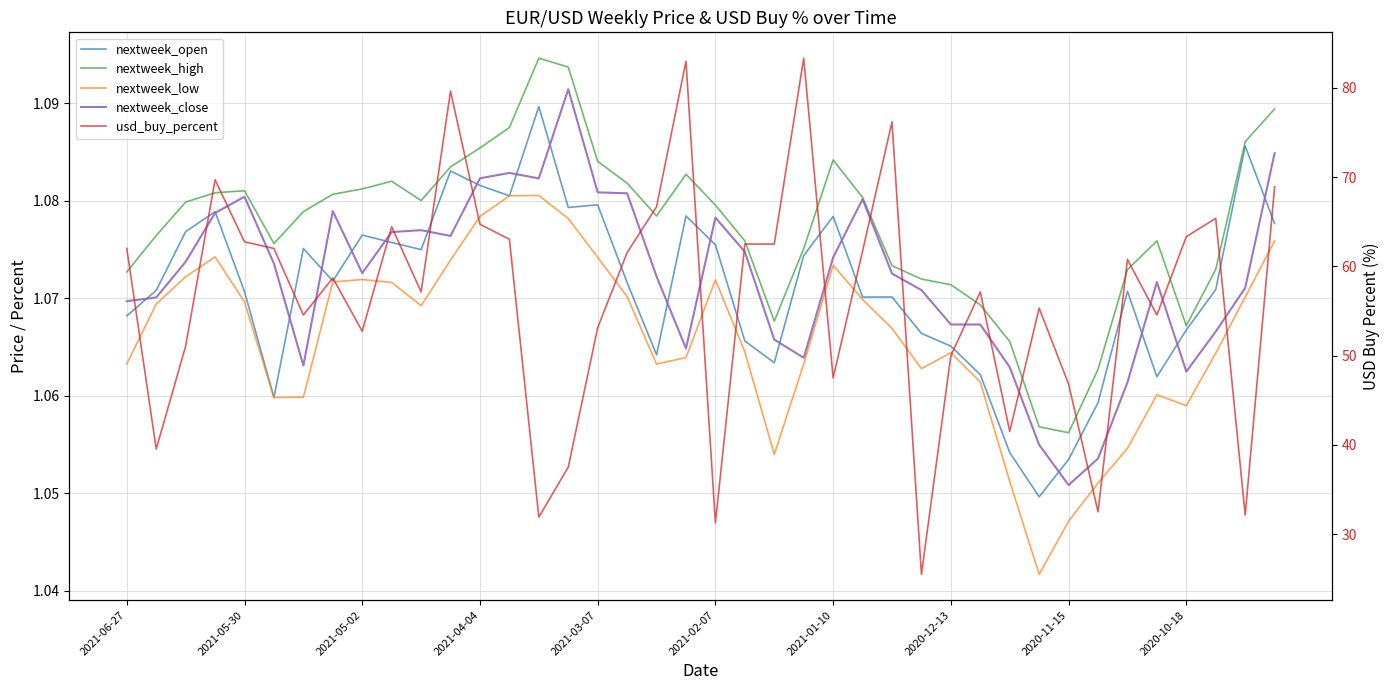

Rank the categories by nextweek_open value from highest to lowest.

14, 38, 11, 12, 13, 16, 15, 2021-04-04, 19, 24, 39, 2021-05-02, 2020-11-15, 2020-10-18, 20, 2021-01-10, 10, 23, 2020-12-13, 17, 37, 2021-05-30, 34, 2021-03-07, 26, 25, 2021-06-27, 36, 27, 21, 28, 18, 22, 29, 35, 2021-02-07, 33, 30, 32, 31